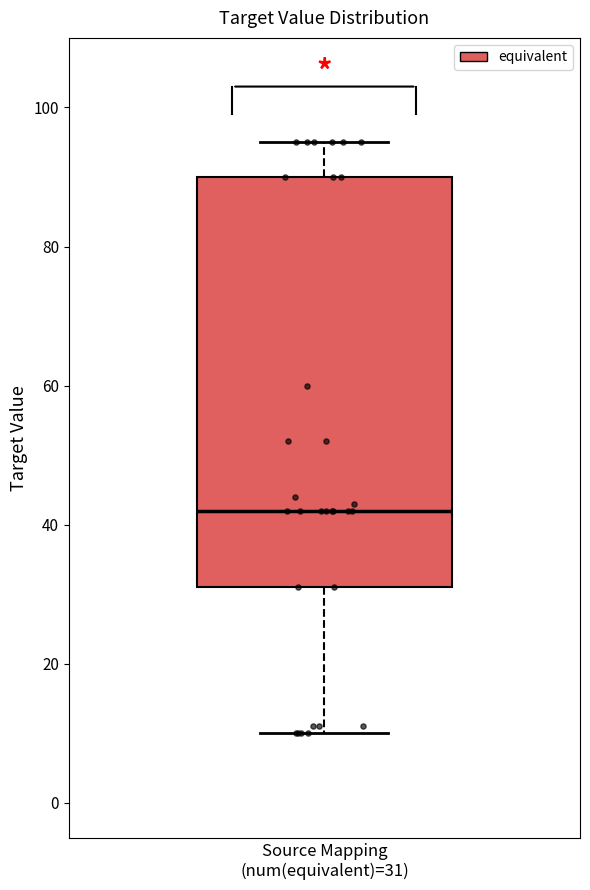

Transcribe this box plot: give where the median line is, the range the box spans, and where the two whiskers end, as read against the y-axis. The values are not printed on the chart, so give them approximately, as read against the axis.

median 42, box 32 to 90, whiskers 10 to 96